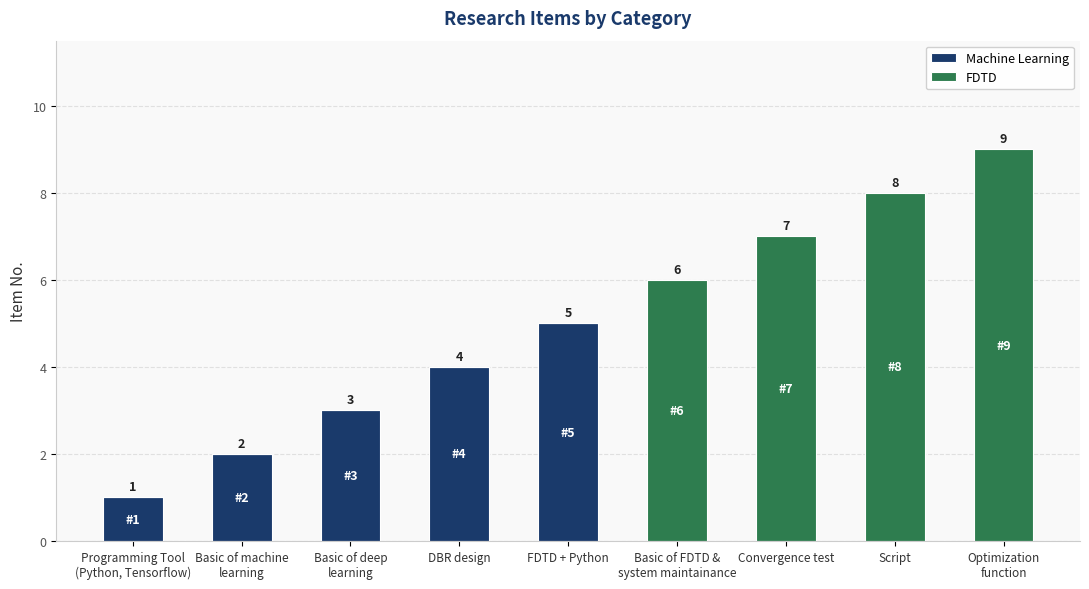

What is the maximum value for Machine Learning?

5